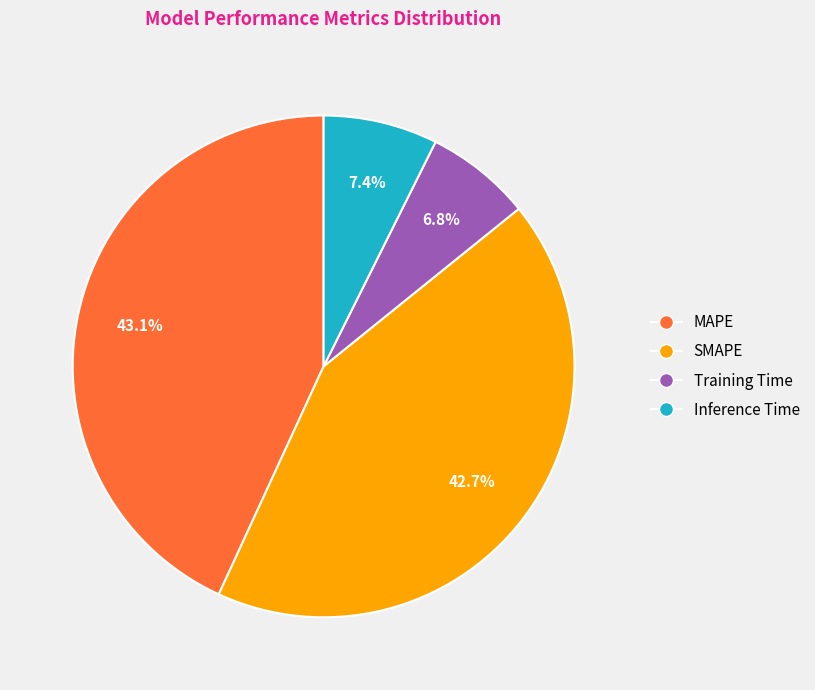

Is it true that SMAPE is 29% of the pie?

False